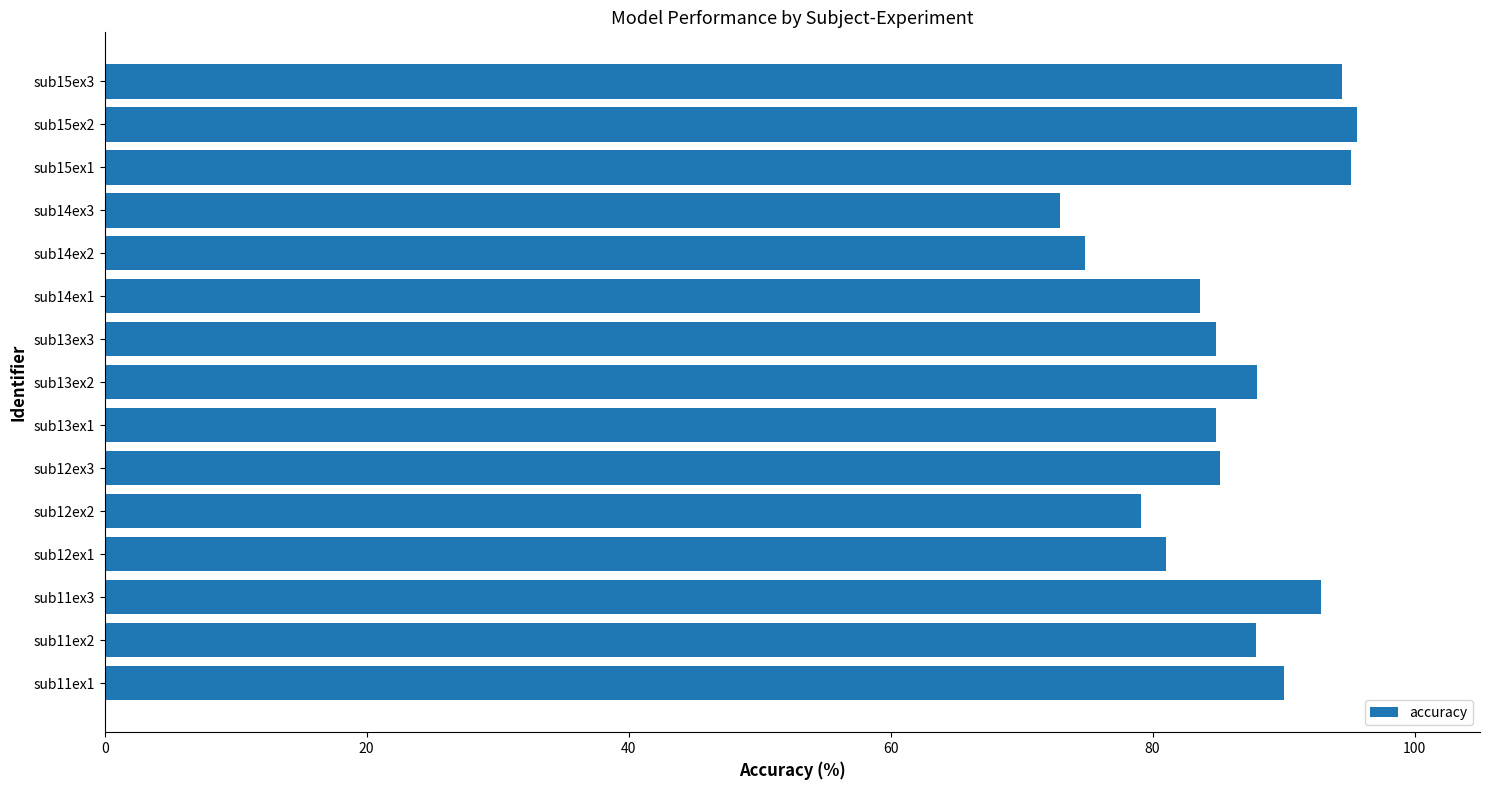

The value at sub11ex2 is 34.4. True or false?

False